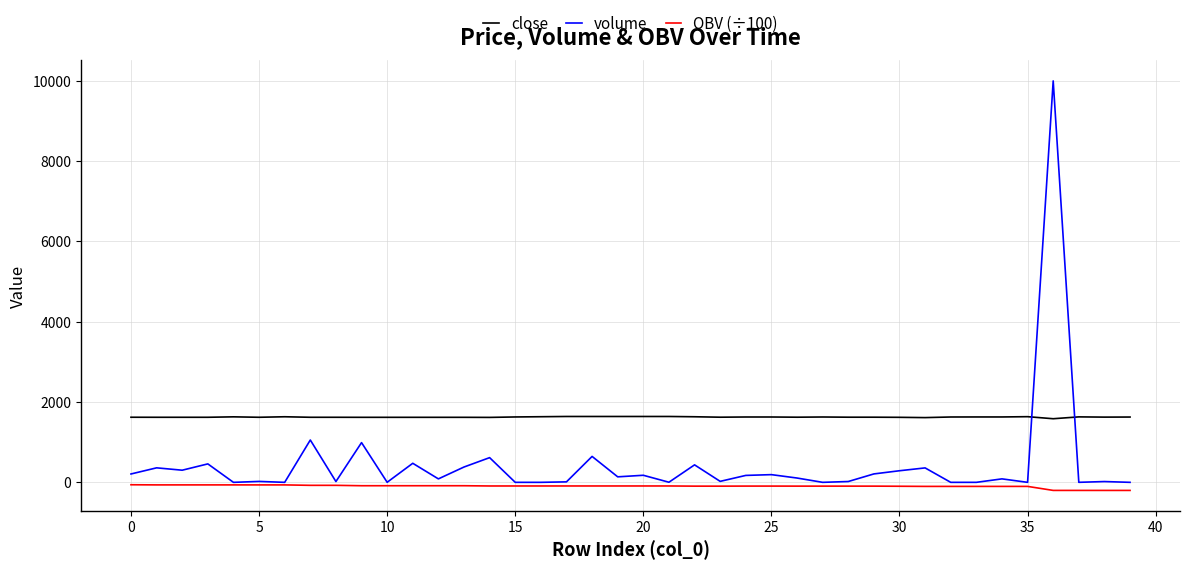

At how many categories does at least one series exceed 810?

40